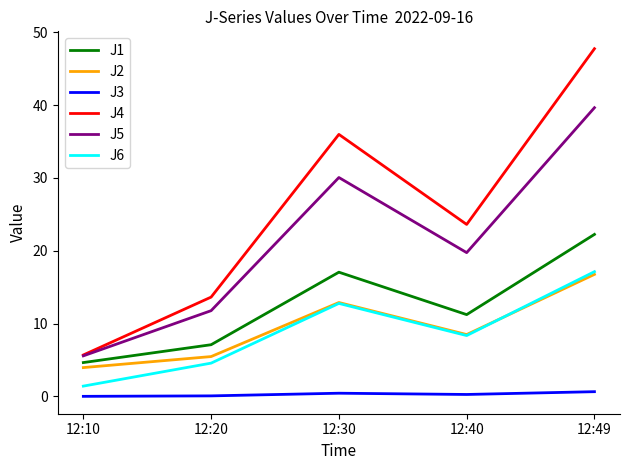

At which category does J5 reach its first local valley?

12:40